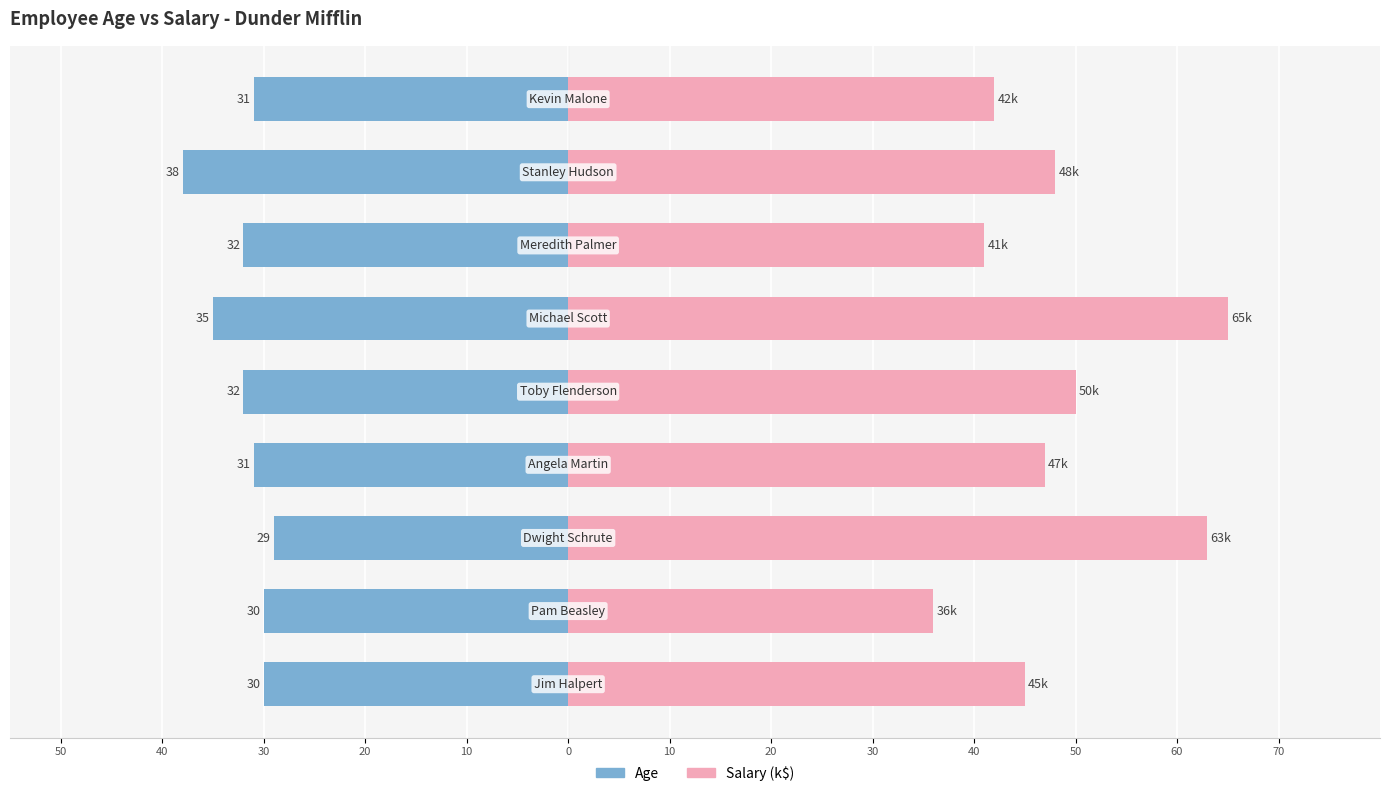

Reading left to right, what are all the values shown in this chart?

Age: -30	-30	-29	-31	-32	-35	-32	-38	-31
Salary (k$): 45	36	63	47	50	65	41	48	42